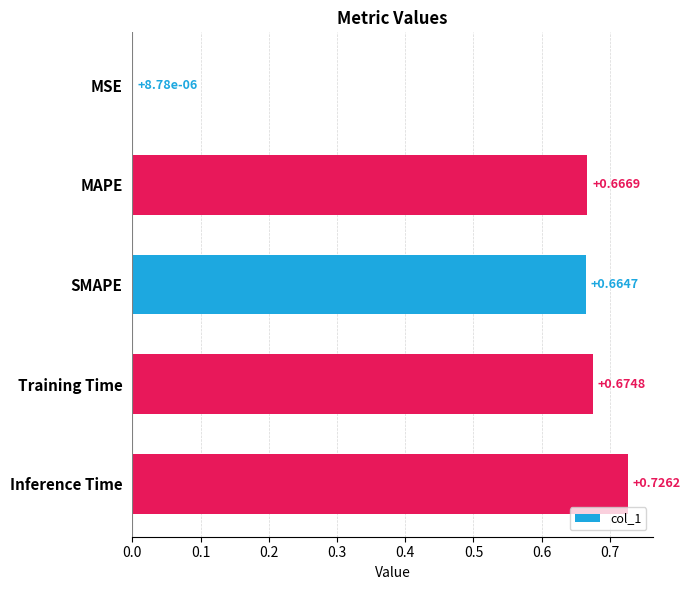

What is the change in value from MAPE to Inference Time?

+0.1